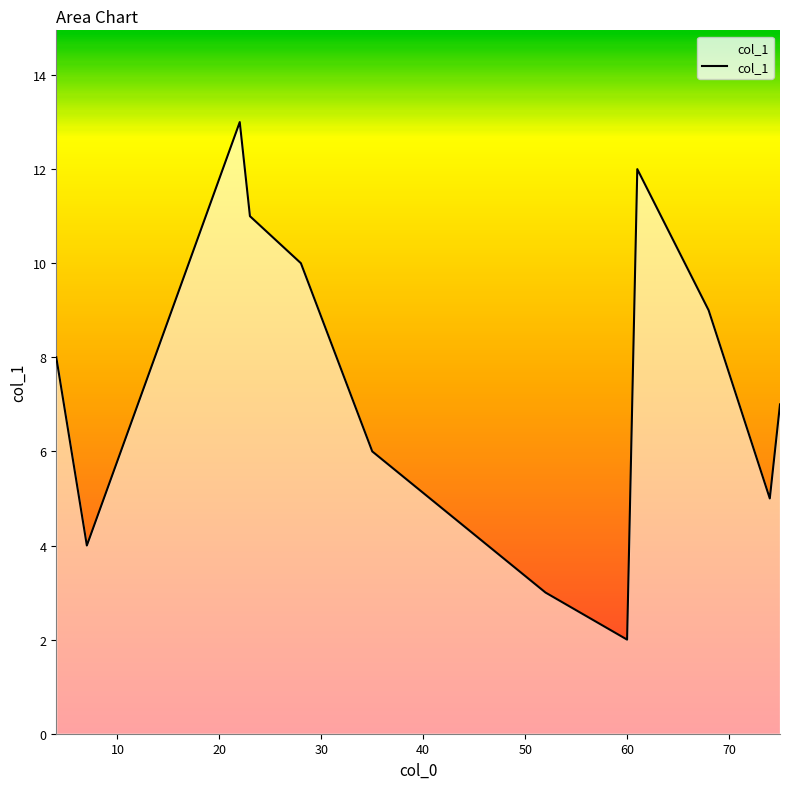

What is the greatest value displayed?

13.0